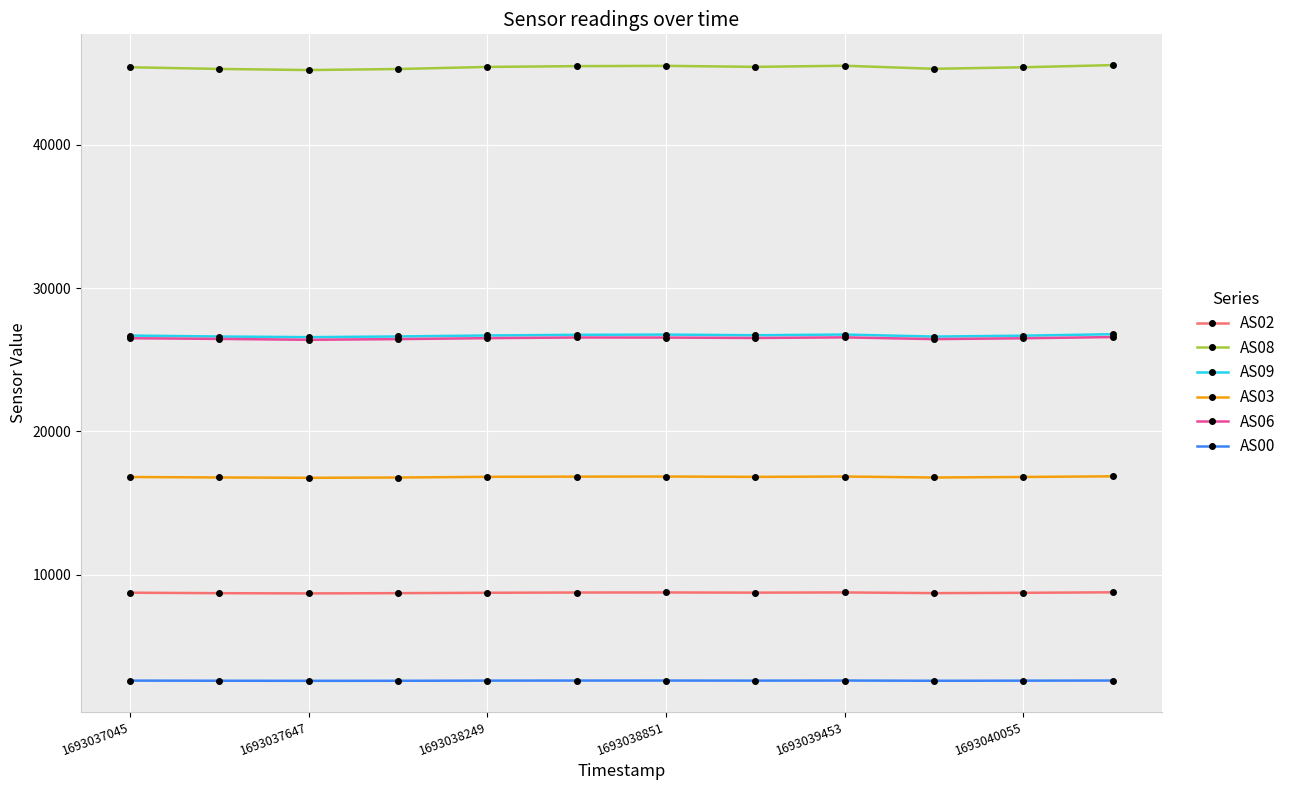

True or false: AS02 and AS09 cross at least once.

False